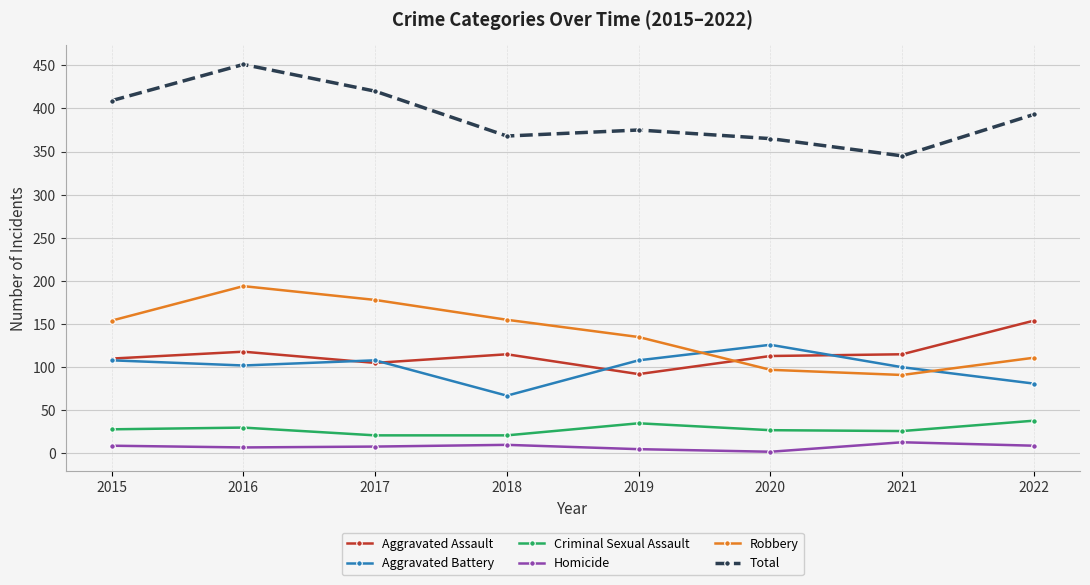

Rank the series by their maximum value, from highest to lowest.

Total, Robbery, Aggravated Assault, Aggravated Battery, Criminal Sexual Assault, Homicide